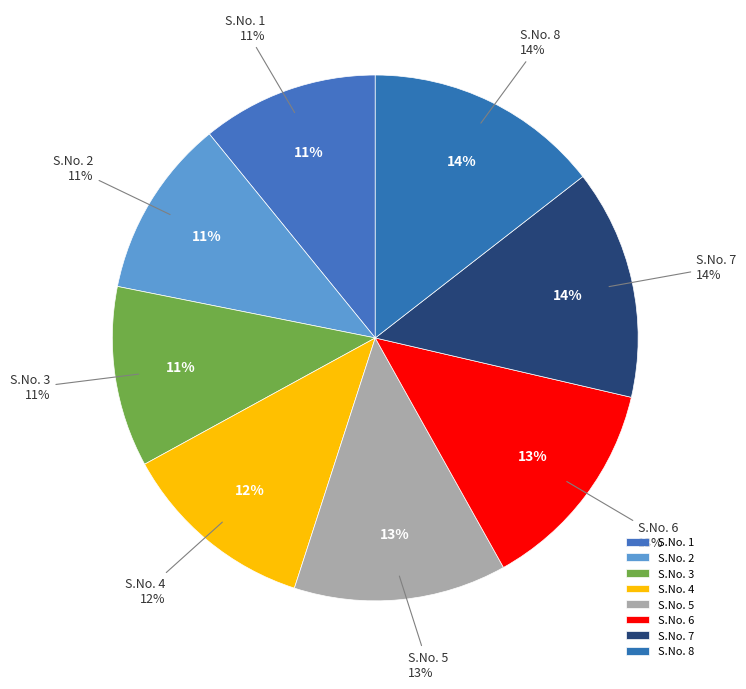

Rank the categories by value from lowest to highest.

1, 2, 3, 4, 5, 6, 7, 8